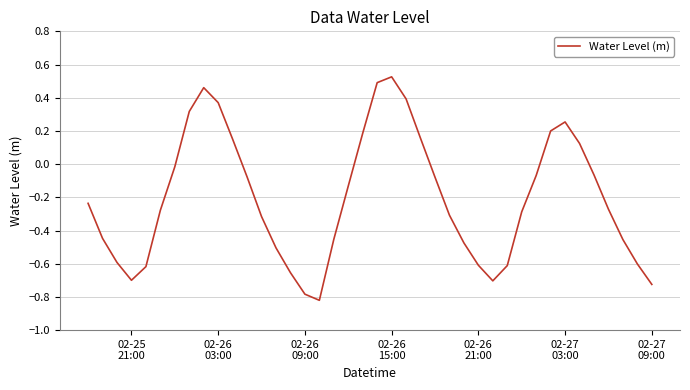

What is the sum of all values?

-8.3